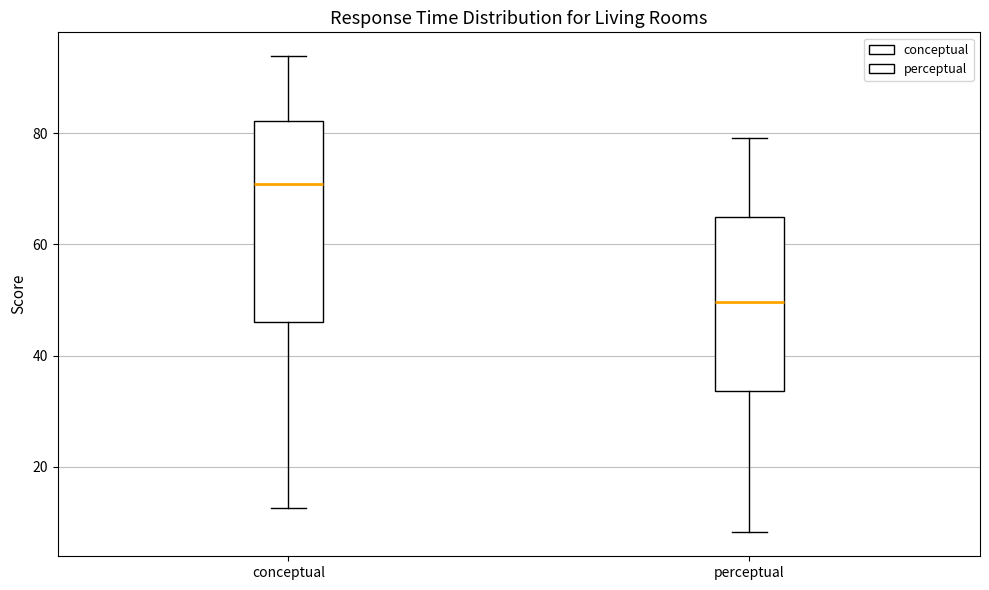

Reading left to right, read every box against the y-axis: the position of its median line, the range the box covers, and the ends of its whiskers. The values are not printed on the chart, so give them approximately, as read against the axis.

conceptual: median 70, box 46 to 82, whiskers 12 to 94
perceptual: median 50, box 34 to 64, whiskers 8 to 80